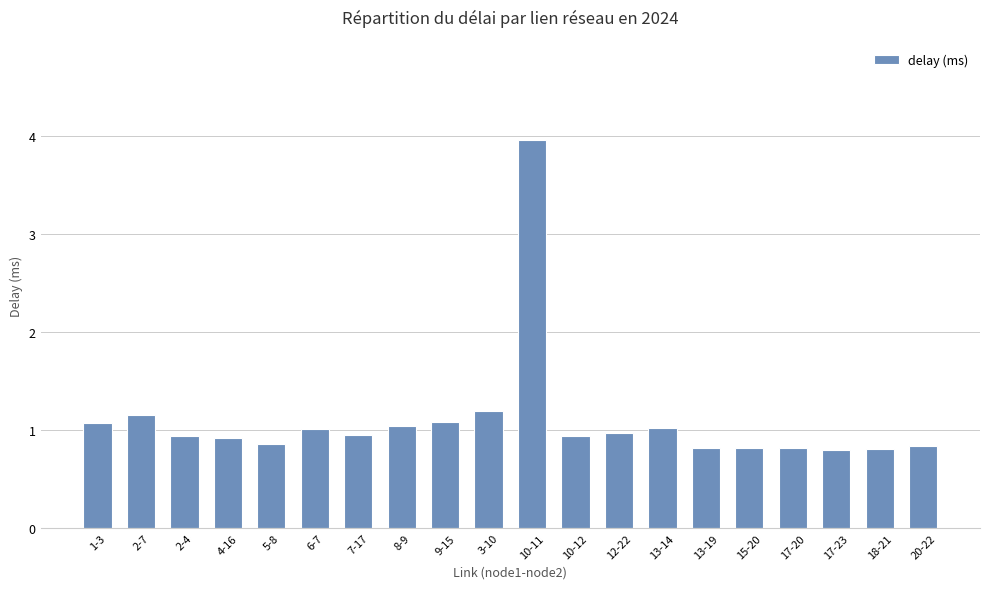

What is the greatest value displayed?

4.0